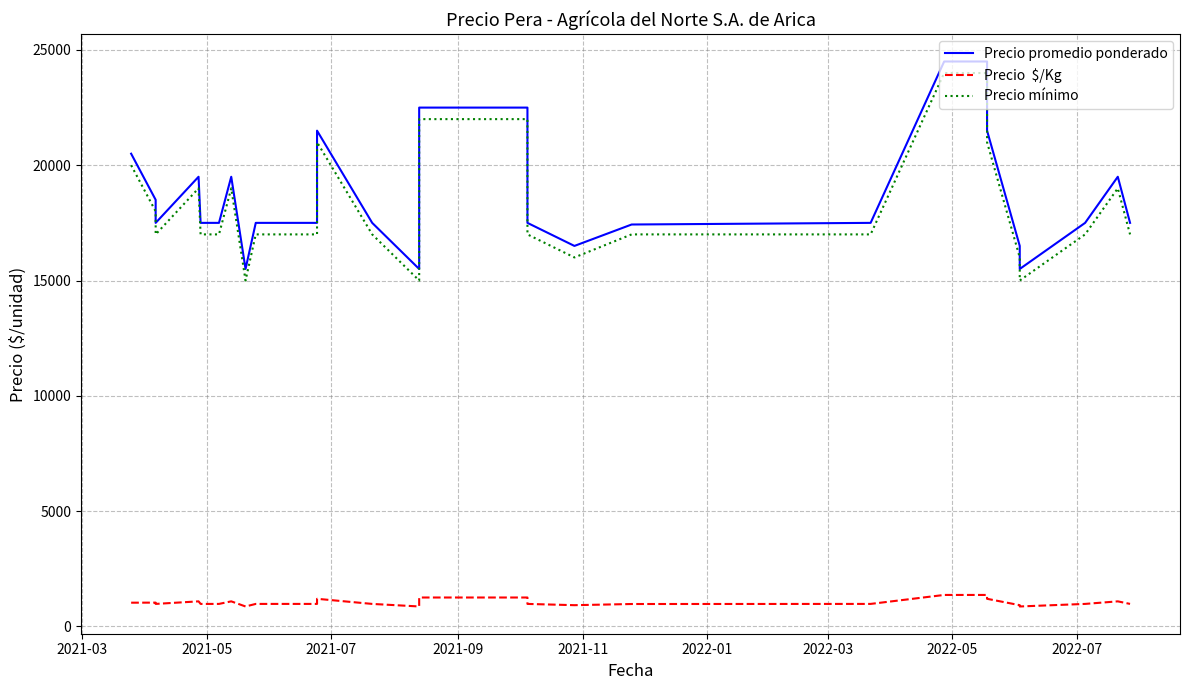

Reading left to right, what are all the values shown in this chart?

Precio promedio ponderado: 20500	20500	18500	17500	19500	17500	17500	19500	15500	17500	17500	17500	17500	21500	17500	17500	15500	22500	22500	17500	16500	16500	17429	17500	24500	24500	21500	16500	15500	17500	17500	19500	19500	17500	17500
Precio  $/Kg: 1025	1025	1028	972	1083	972	972	1083	861	972	972	972	972	1194	972	972	861	1250	1250	972	917	917	968	972	1361	1361	1194	917	861	972	972	1083	1083	972	972
Precio mínimo: 20000	20000	18000	17000	19000	17000	17000	19000	15000	17000	17000	17000	17000	21000	17000	17000	15000	22000	22000	17000	16000	16000	17000	17000	24000	24000	21000	16000	15000	17000	17000	19000	19000	17000	17000